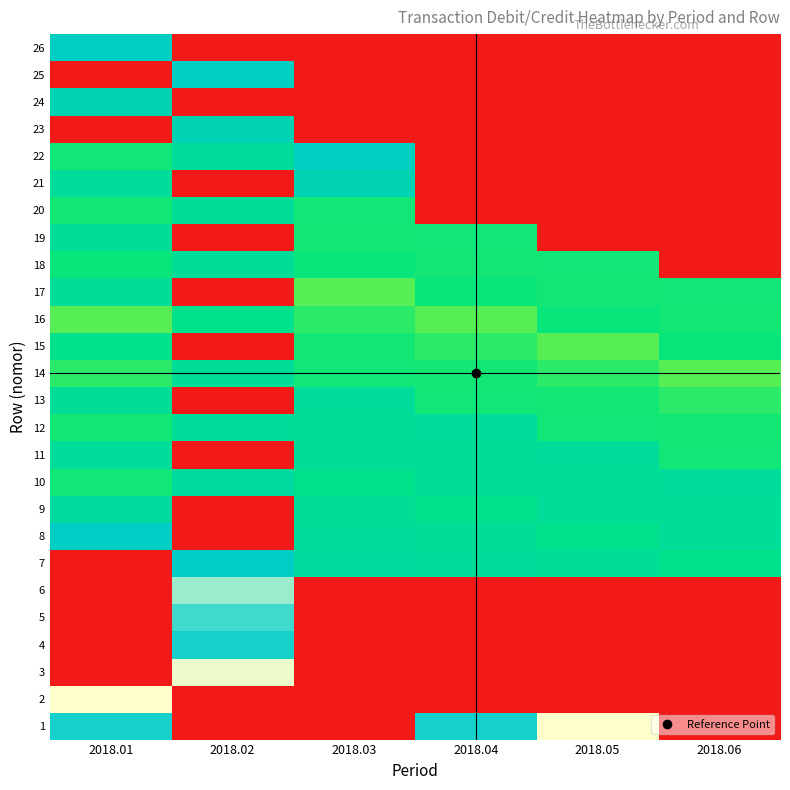

Reading right to left, transcribe all the data shown in this chart.

1: 2018.06=0.0	2018.05=8.8	2018.04=7.2	2018.03=0.0	2018.02=0.0	2018.01=7.2
2: 2018.06=0.0	2018.05=0.0	2018.04=0.0	2018.03=0.0	2018.02=0.0	2018.01=8.8
3: 2018.06=0.0	2018.05=0.0	2018.04=0.0	2018.03=0.0	2018.02=8.7	2018.01=0.0
4: 2018.06=0.0	2018.05=0.0	2018.04=0.0	2018.03=0.0	2018.02=7.2	2018.01=0.0
5: 2018.06=0.0	2018.05=0.0	2018.04=0.0	2018.03=0.0	2018.02=7.5	2018.01=0.0
6: 2018.06=0.0	2018.05=0.0	2018.04=0.0	2018.03=0.0	2018.02=8.1	2018.01=0.0
7: 2018.06=5.5	2018.05=5.8	2018.04=5.9	2018.03=6.0	2018.02=6.9	2018.01=0.0
8: 2018.06=5.9	2018.05=5.5	2018.04=5.8	2018.03=5.9	2018.02=0.0	2018.01=6.9
9: 2018.06=5.8	2018.05=5.9	2018.04=5.5	2018.03=5.8	2018.02=0.0	2018.01=6.0
10: 2018.06=5.9	2018.05=5.8	2018.04=5.9	2018.03=5.5	2018.02=6.0	2018.01=5.2
11: 2018.06=5.2	2018.05=5.9	2018.04=5.8	2018.03=5.9	2018.02=0.0	2018.01=5.9
12: 2018.06=5.1	2018.05=5.2	2018.04=5.9	2018.03=5.8	2018.02=5.9	2018.01=5.1
13: 2018.06=5.0	2018.05=5.1	2018.04=5.2	2018.03=5.9	2018.02=0.0	2018.01=5.8
14: 2018.06=4.7	2018.05=5.0	2018.04=5.1	2018.03=5.2	2018.02=5.8	2018.01=5.0
15: 2018.06=5.2	2018.05=4.7	2018.04=5.0	2018.03=5.1	2018.02=0.0	2018.01=5.5
16: 2018.06=5.1	2018.05=5.2	2018.04=4.7	2018.03=5.0	2018.02=5.5	2018.01=4.7
17: 2018.06=5.2	2018.05=5.1	2018.04=5.2	2018.03=4.7	2018.02=0.0	2018.01=5.9
18: 2018.06=0.0	2018.05=5.2	2018.04=5.1	2018.03=5.2	2018.02=5.9	2018.01=5.2
19: 2018.06=0.0	2018.05=0.0	2018.04=5.2	2018.03=5.1	2018.02=0.0	2018.01=5.8
20: 2018.06=0.0	2018.05=0.0	2018.04=0.0	2018.03=5.2	2018.02=5.8	2018.01=5.1
21: 2018.06=0.0	2018.05=0.0	2018.04=0.0	2018.03=6.5	2018.02=0.0	2018.01=5.9
22: 2018.06=0.0	2018.05=0.0	2018.04=0.0	2018.03=6.8	2018.02=5.9	2018.01=5.2
23: 2018.06=0.0	2018.05=0.0	2018.04=0.0	2018.03=0.0	2018.02=6.5	2018.01=0.0
24: 2018.06=0.0	2018.05=0.0	2018.04=0.0	2018.03=0.0	2018.02=0.0	2018.01=6.5
25: 2018.06=0.0	2018.05=0.0	2018.04=0.0	2018.03=0.0	2018.02=6.8	2018.01=0.0
26: 2018.06=0.0	2018.05=0.0	2018.04=0.0	2018.03=0.0	2018.02=0.0	2018.01=6.8